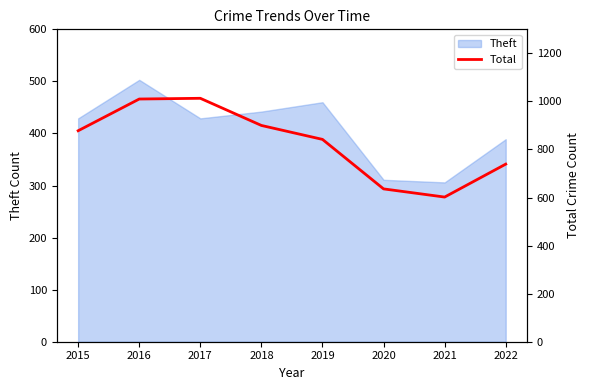

How many lines are shown in the chart?

1